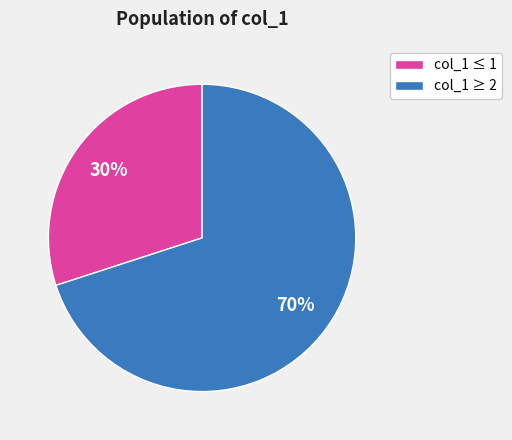

How many slices are in this pie chart?

2